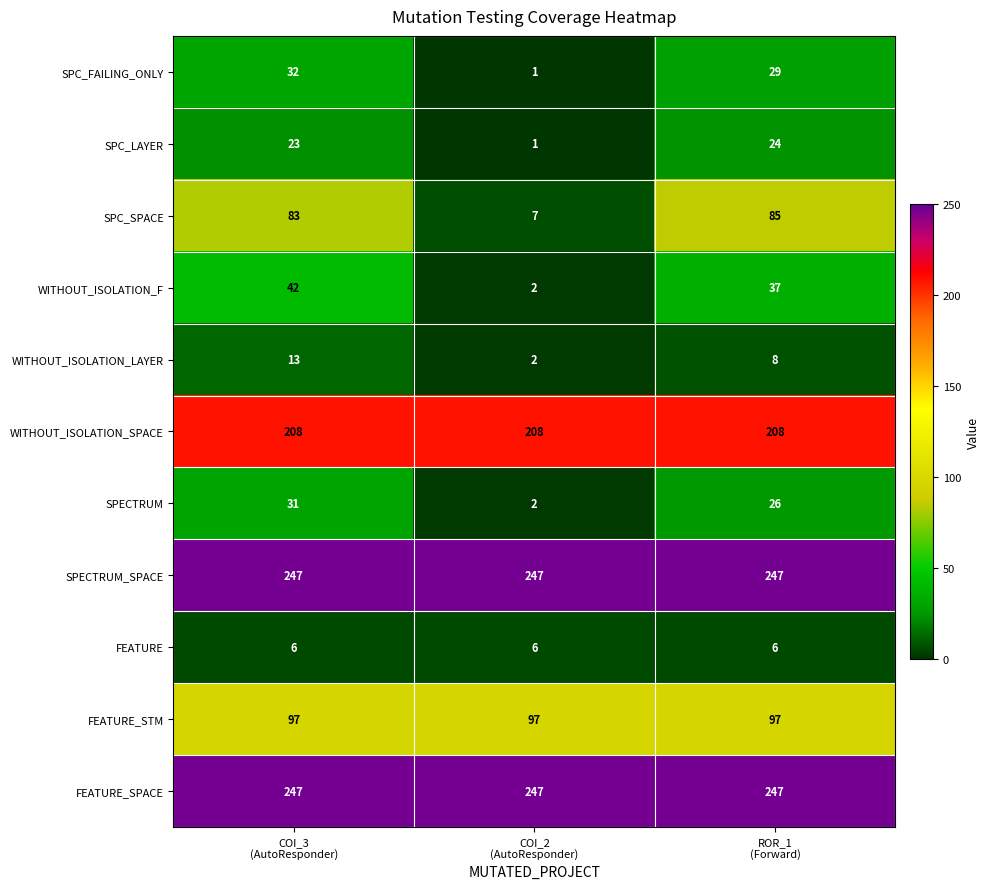

At how many categories does at least one series exceed 101?

3